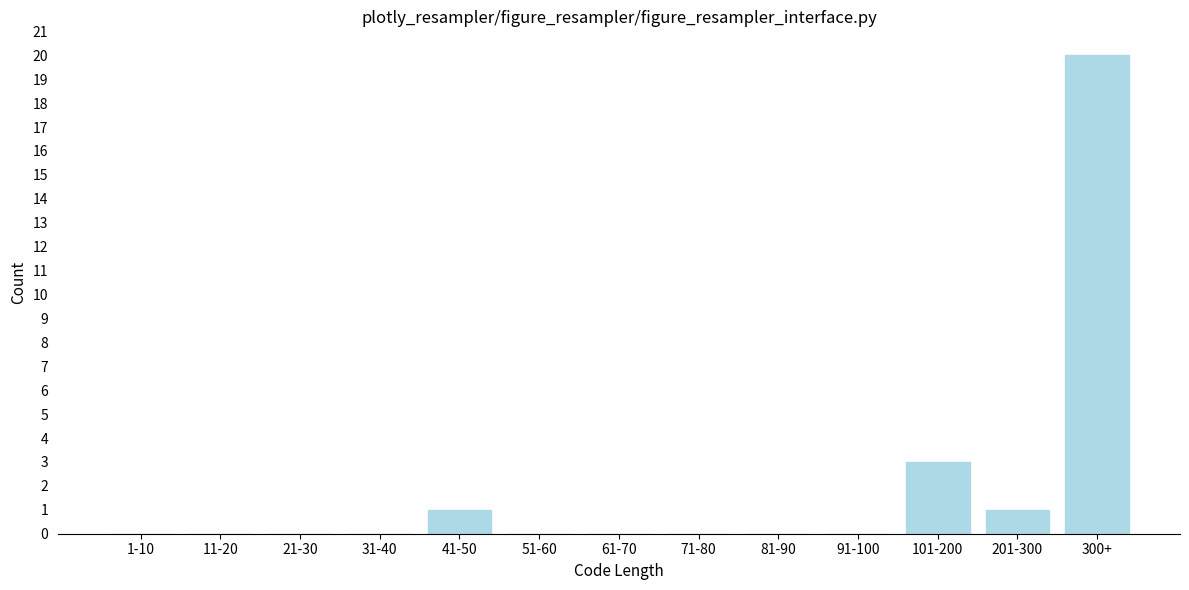

Reading left to right, transcribe all the data shown in this chart.

1-10=0	11-20=0	21-30=0	31-40=0	41-50=1	51-60=0	61-70=0	71-80=0	81-90=0	91-100=0	101-200=3	201-300=1	300+=20